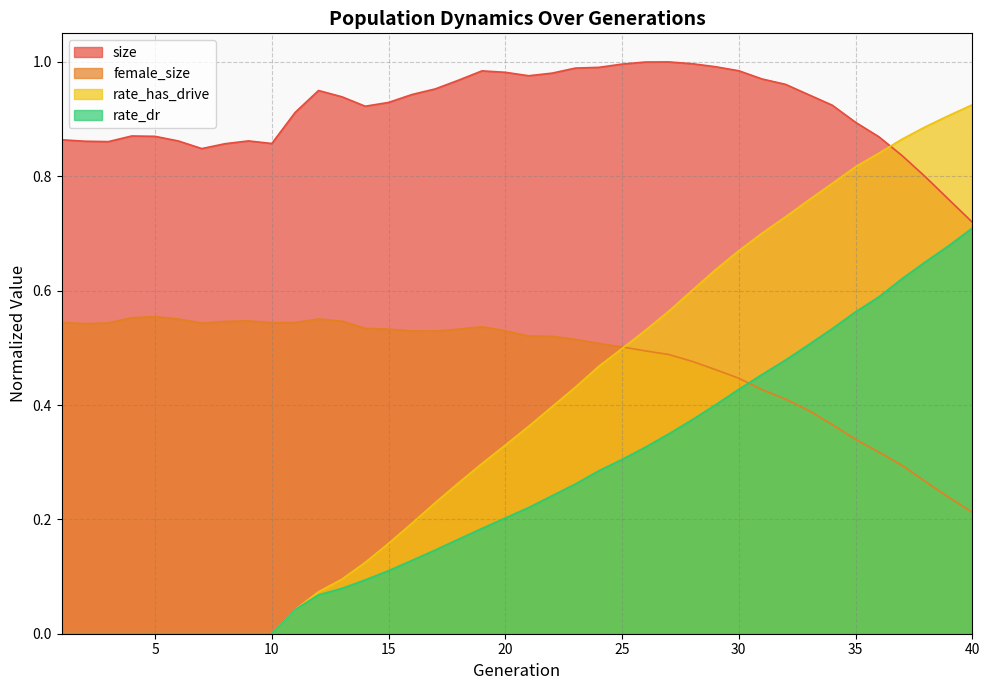

How many times do female_size and rate_has_drive cross each other?

1